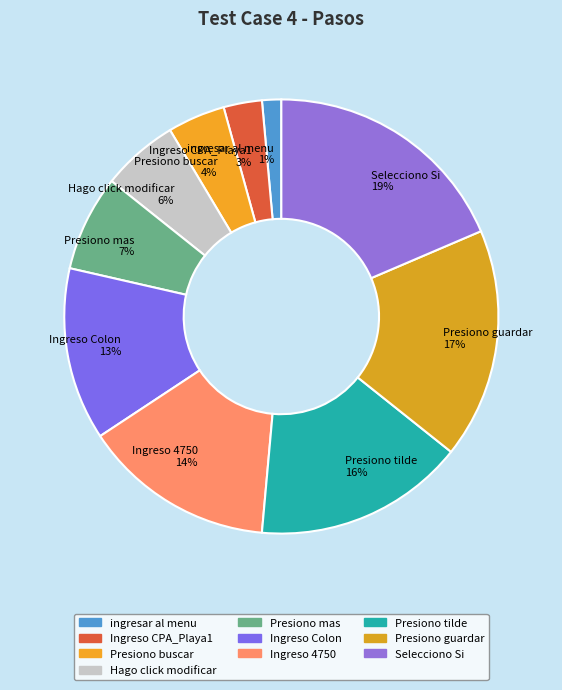

How many slices are in this pie chart?

10